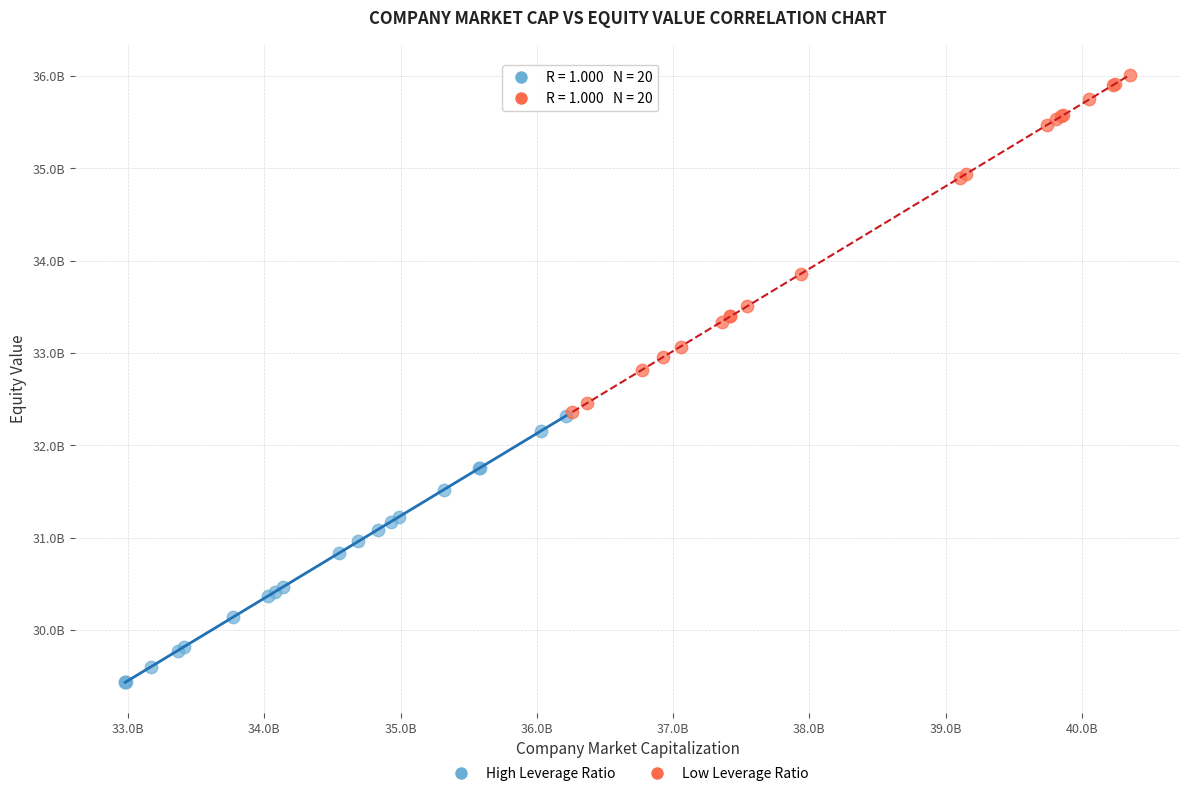

Which series has the largest Y range (max minus min)?

Low Leverage Ratio